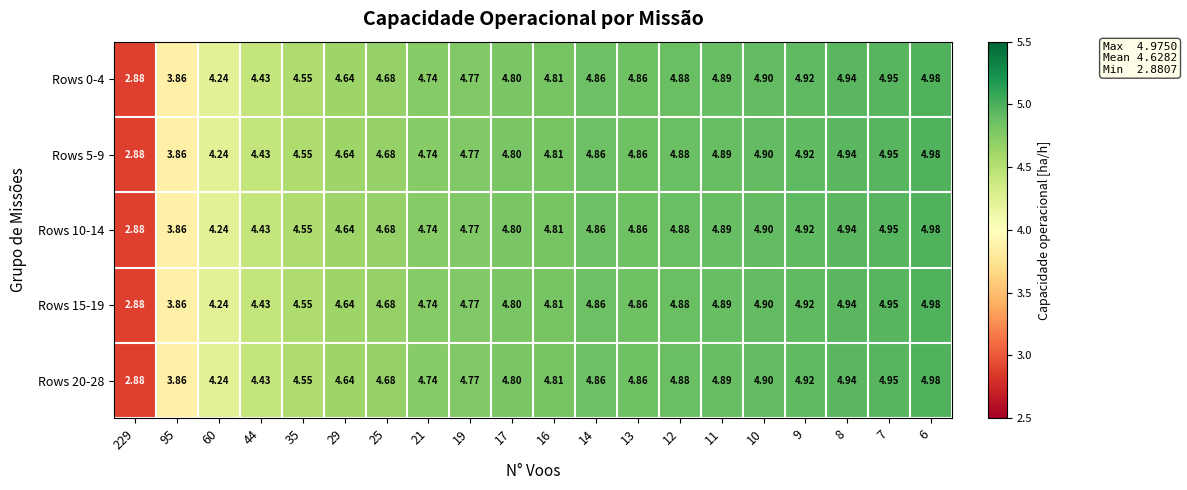

Is the value of Rows 5-9 at 44 greater than the value of Rows 15-19 at 17?

No